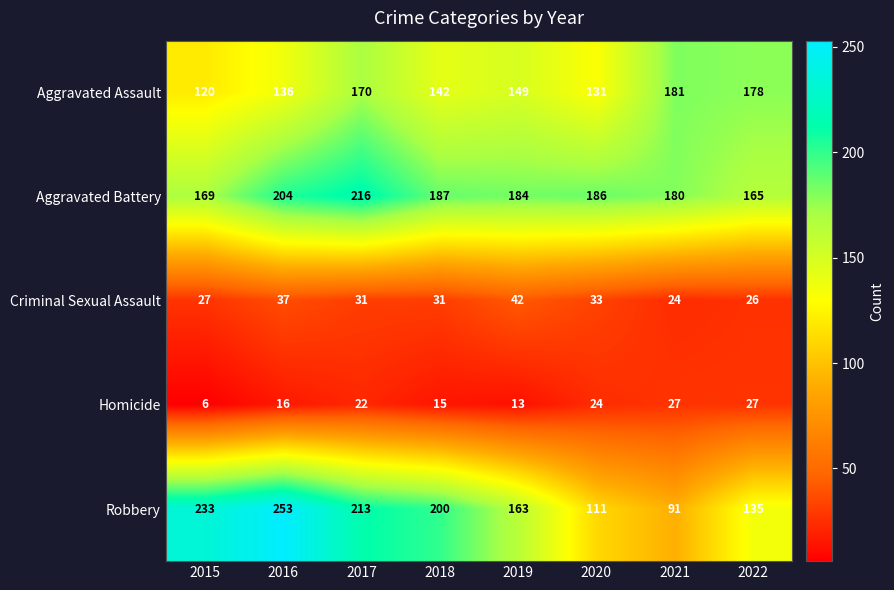

Count the number of categories in the chart.

8